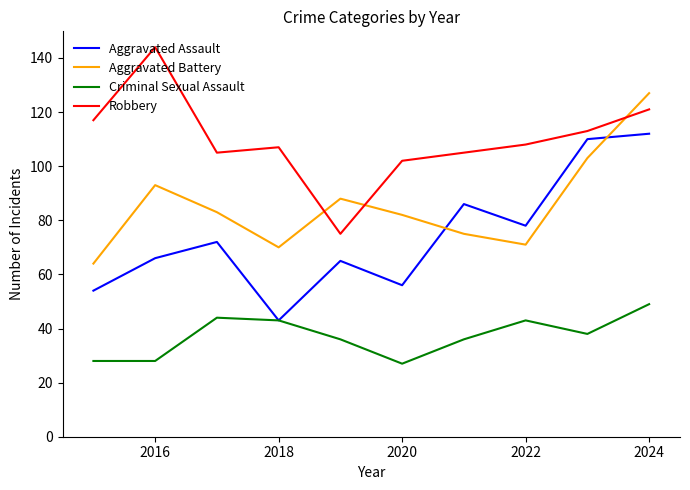

Which series has the largest total across all categories?

Robbery